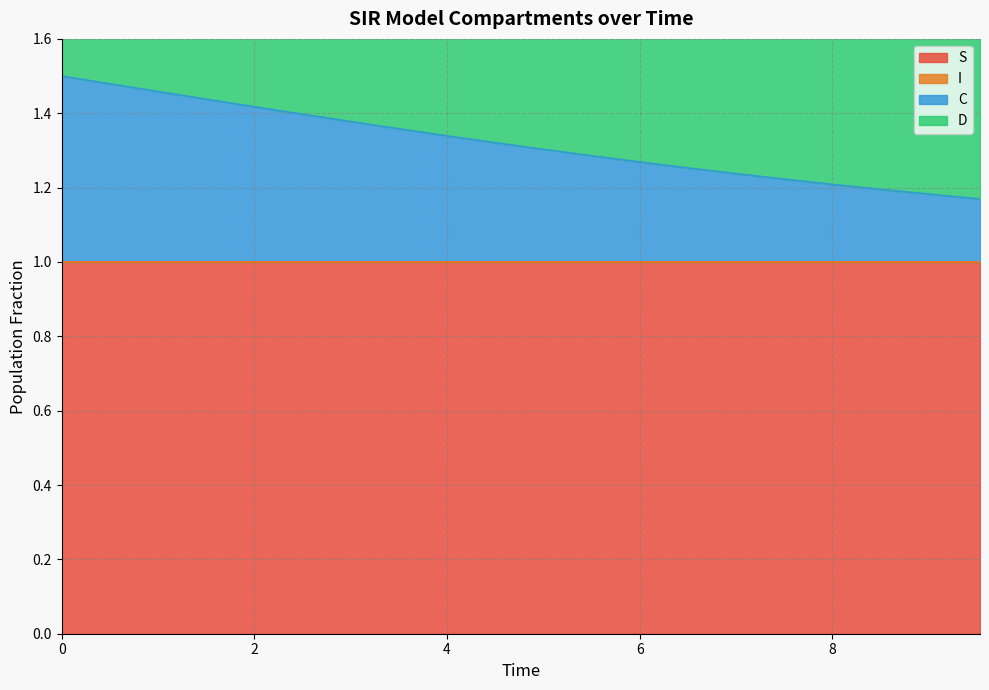

The C series shows 0.5 at 18. True or false?

False